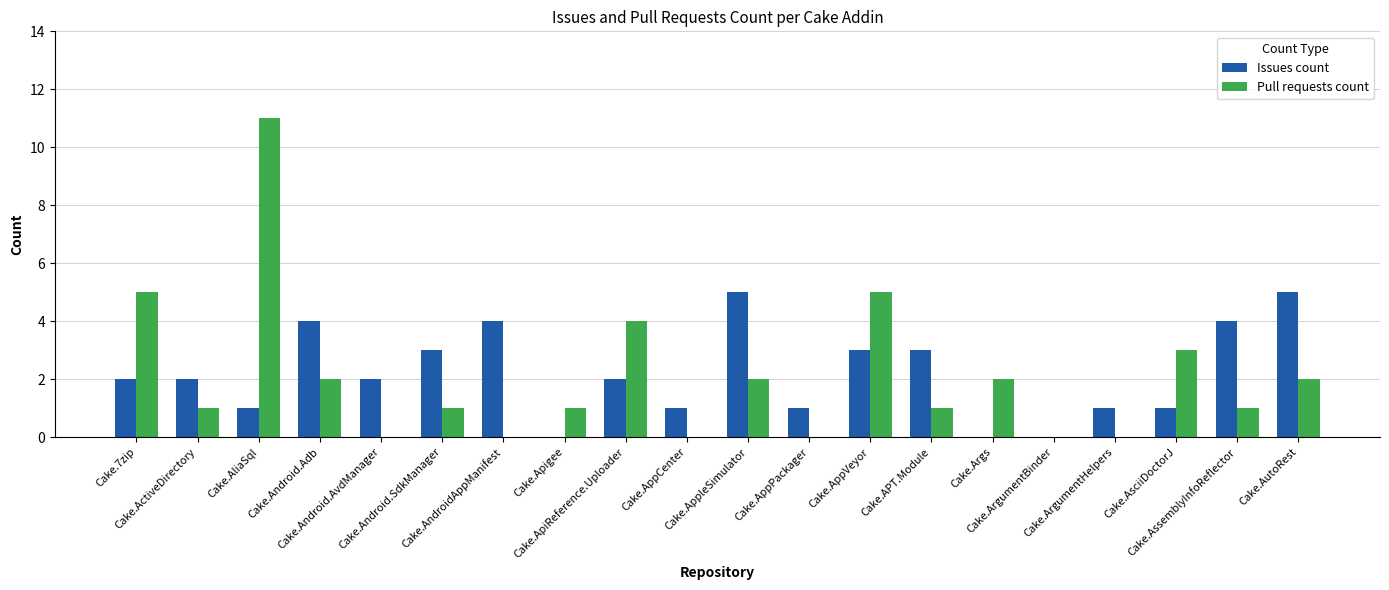

What is the maximum value for Issues count?

5